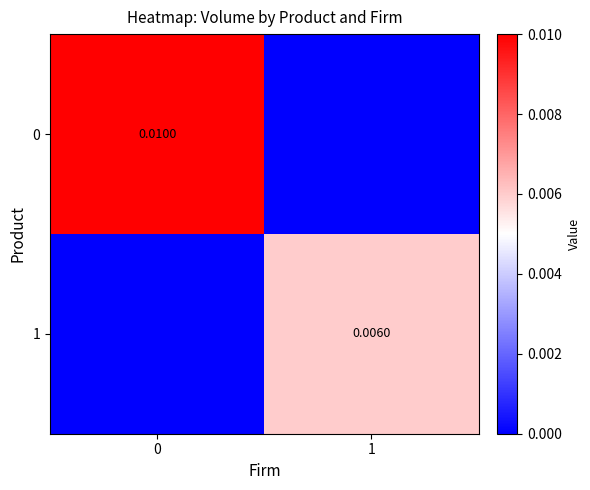

Is it true that 1 equals 0.0 at 1?

True